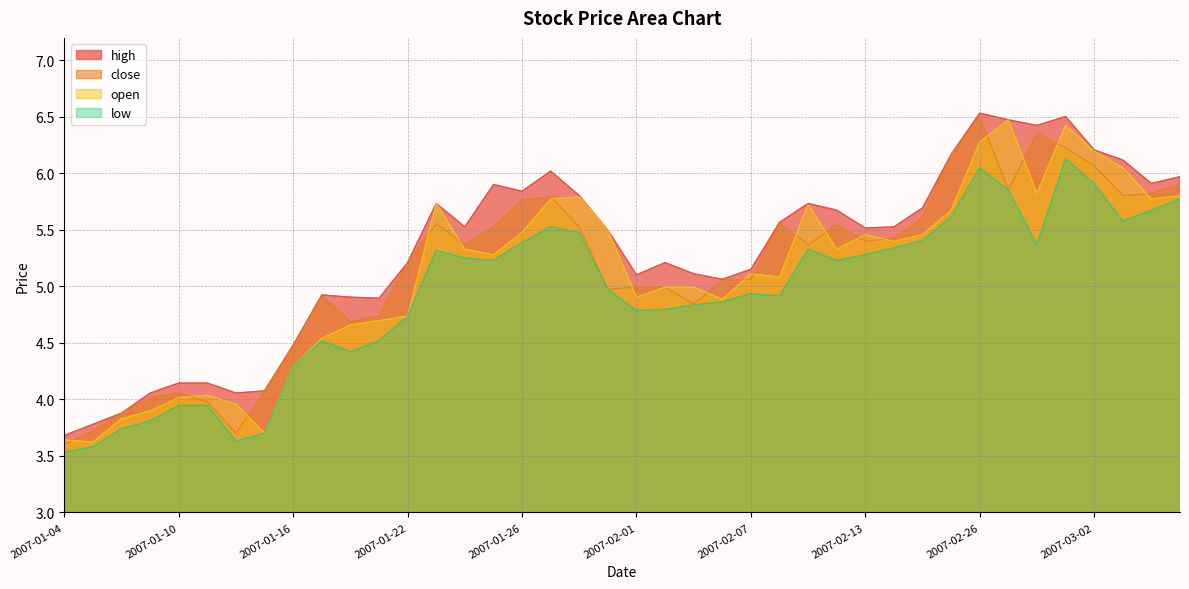

At which label does close reach its minimum?

2007-01-04